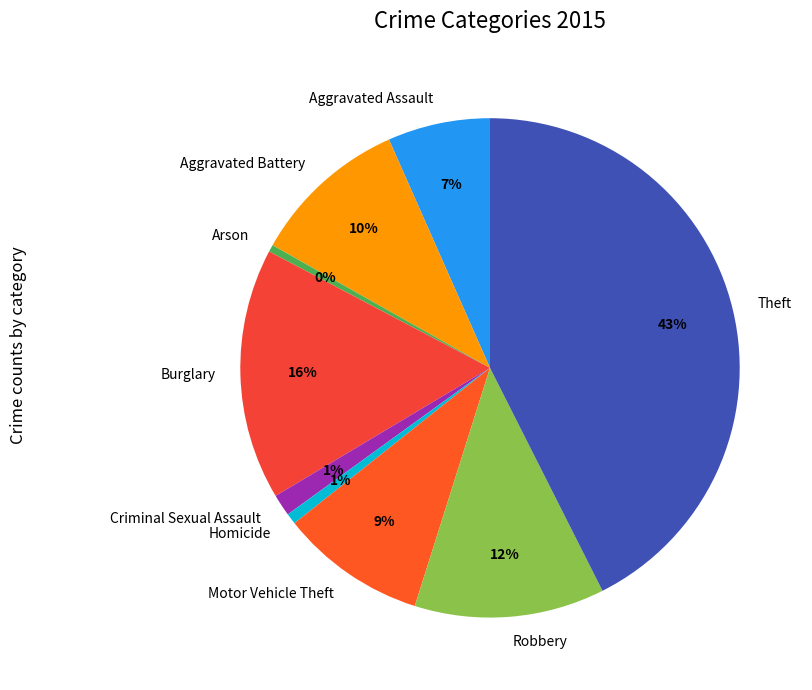

To the nearest percent, what is the average slice percentage?

11%